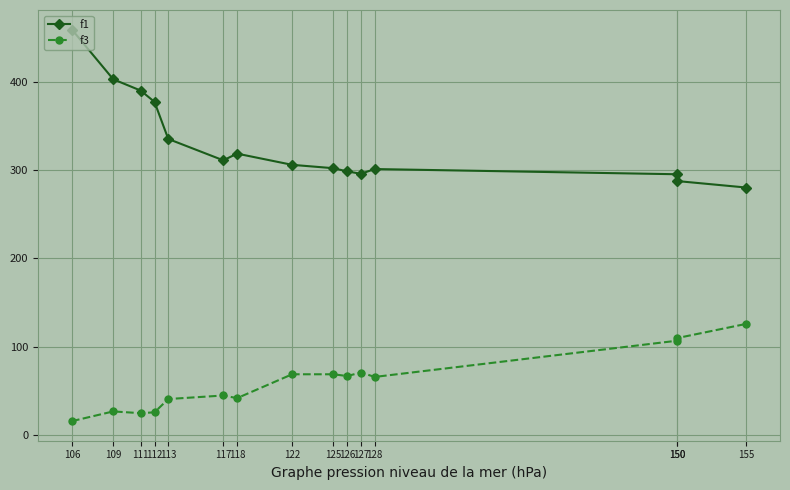

List the series in order of their overall mean, highest first.

f1, f3